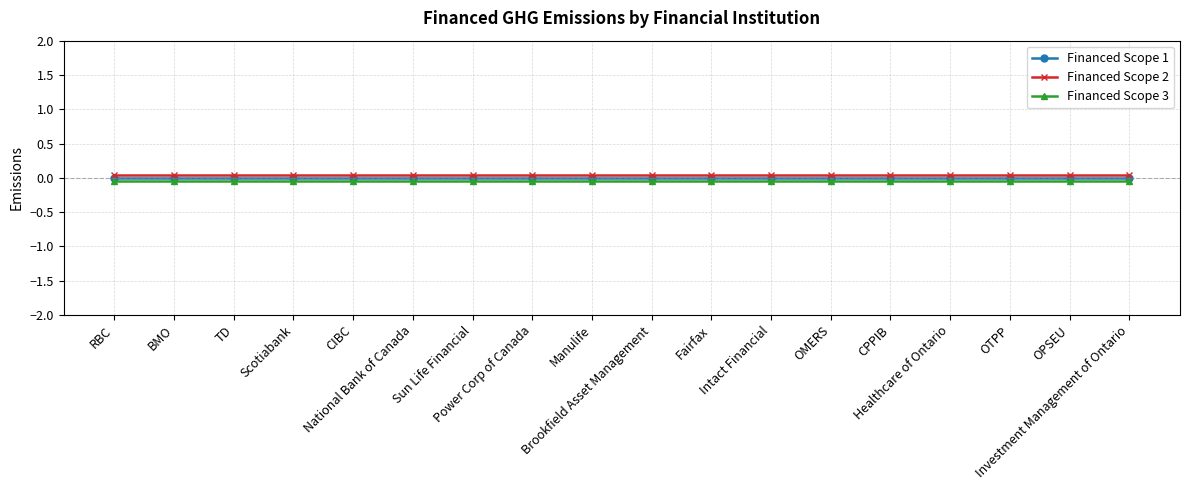

Which series changed the most between National Bank of Canada and Fairfax?

Financed Scope 1